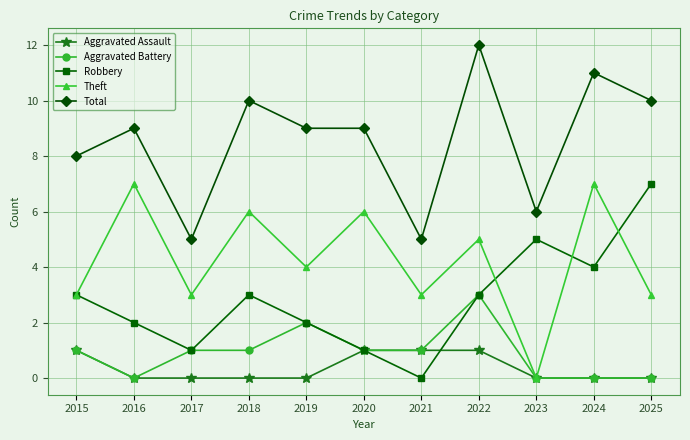

The value of Total at 2025 is 10. True or false?

True